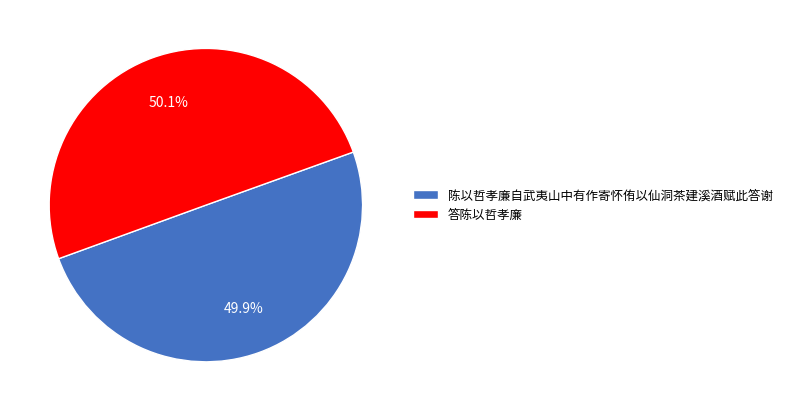

Is there any slice that represents more than half of the pie?

Yes